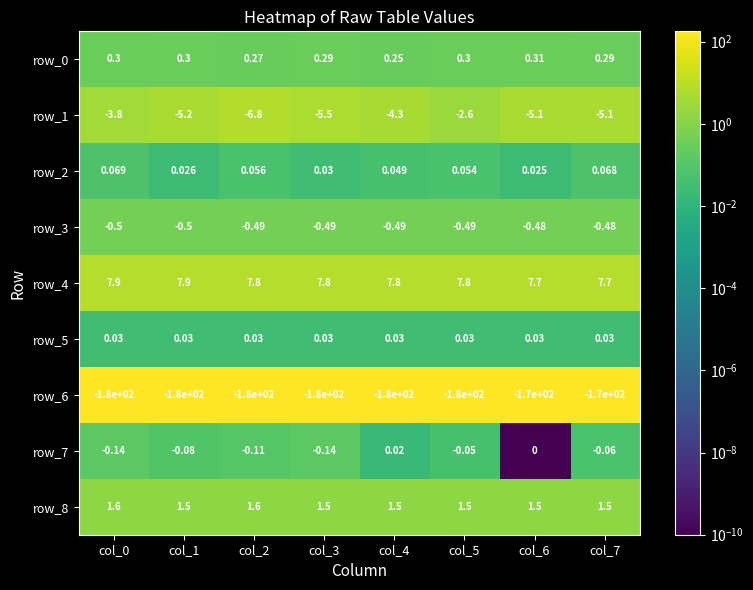

Which series has the widest spread of values?

row_6